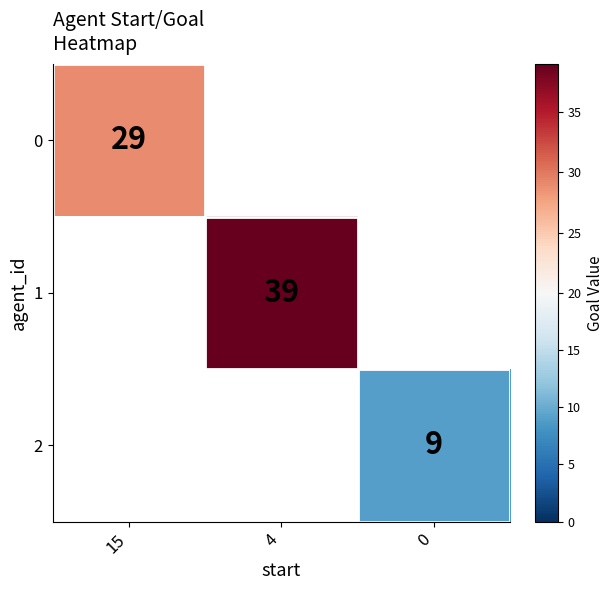

Is the value of 1 at 0 greater than the value of 2 at 15?

No